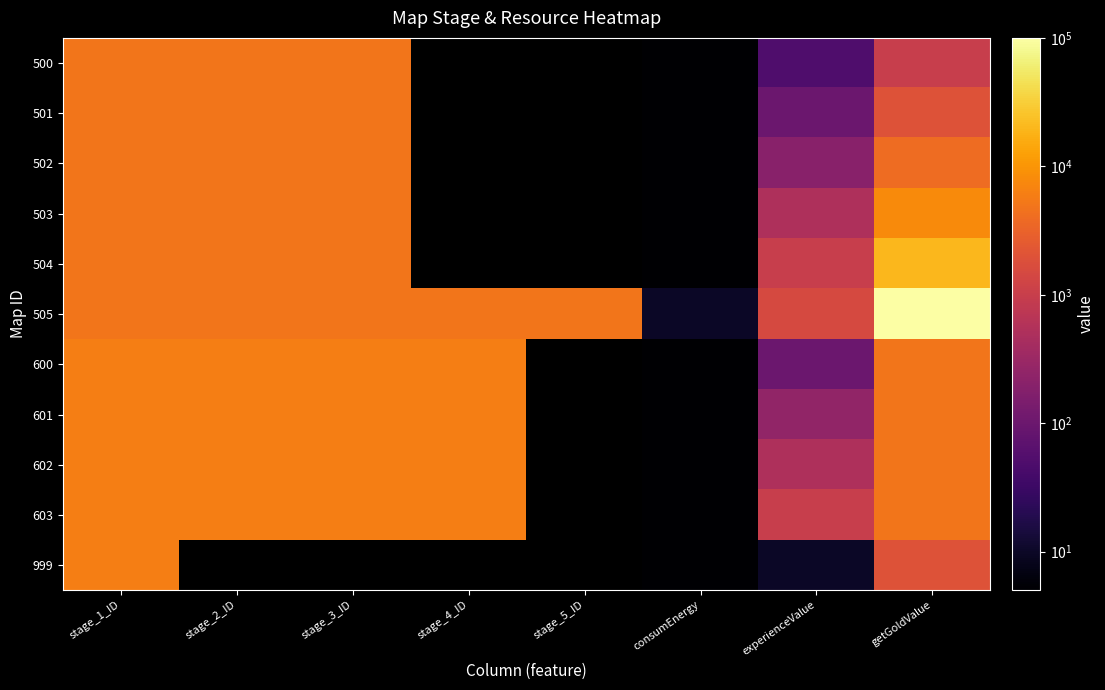

The value of 603 at stage_3_ID is 6014.0. True or false?

True